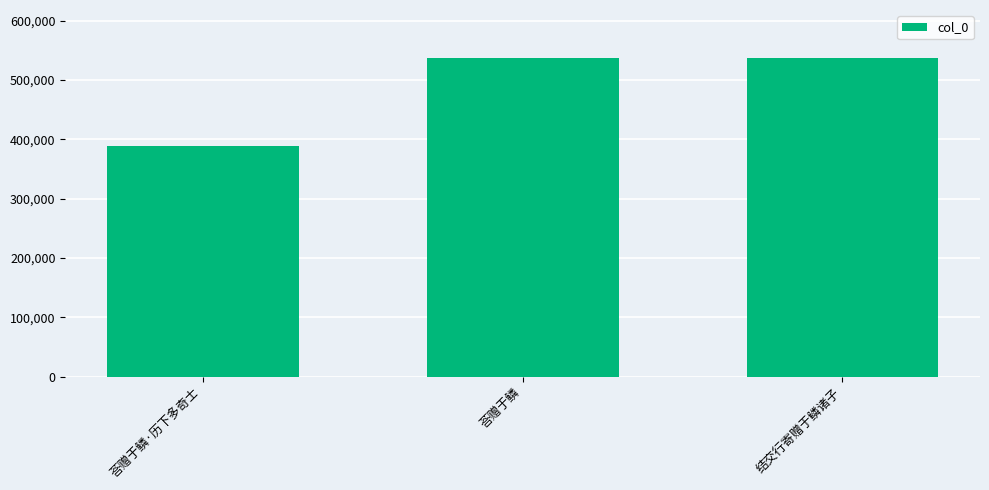

What is the approximate value at 荅赠于鳞?

537204